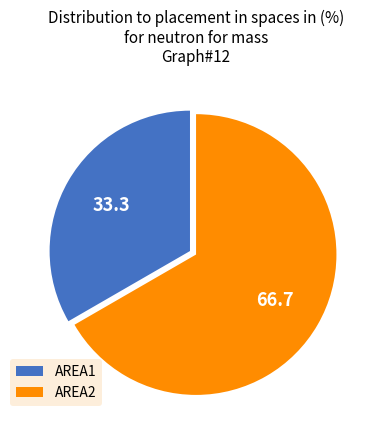

Rank the categories by value from highest to lowest.

AREA2, AREA1